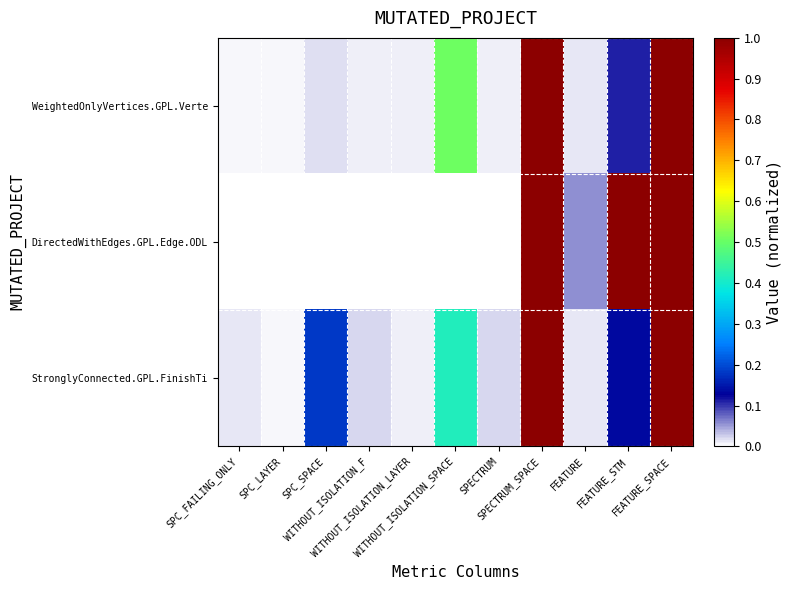

Reading left to right, list all the values displayed in this chart.

WeightedOnlyVertices.GPL.Verte: SPC_FAILING_ONLY=0.0	SPC_LAYER=0.0	SPC_SPACE=0.0	WITHOUT_ISOLATION_F=0.0	WITHOUT_ISOLATION_LAYER=0.0	WITHOUT_ISOLATION_SPACE=0.5	SPECTRUM=0.0	SPECTRUM_SPACE=1.0	FEATURE=0.0	FEATURE_STM=0.1	FEATURE_SPACE=1.0
DirectedWithEdges.GPL.Edge.ODL: SPC_FAILING_ONLY=0.0	SPC_LAYER=0.0	SPC_SPACE=0.0	WITHOUT_ISOLATION_F=0.0	WITHOUT_ISOLATION_LAYER=0.0	WITHOUT_ISOLATION_SPACE=0.0	SPECTRUM=0.0	SPECTRUM_SPACE=1.0	FEATURE=0.1	FEATURE_STM=1.0	FEATURE_SPACE=1.0
StronglyConnected.GPL.FinishTi: SPC_FAILING_ONLY=0.0	SPC_LAYER=0.0	SPC_SPACE=0.2	WITHOUT_ISOLATION_F=0.0	WITHOUT_ISOLATION_LAYER=0.0	WITHOUT_ISOLATION_SPACE=0.4	SPECTRUM=0.0	SPECTRUM_SPACE=1.0	FEATURE=0.0	FEATURE_STM=0.1	FEATURE_SPACE=1.0